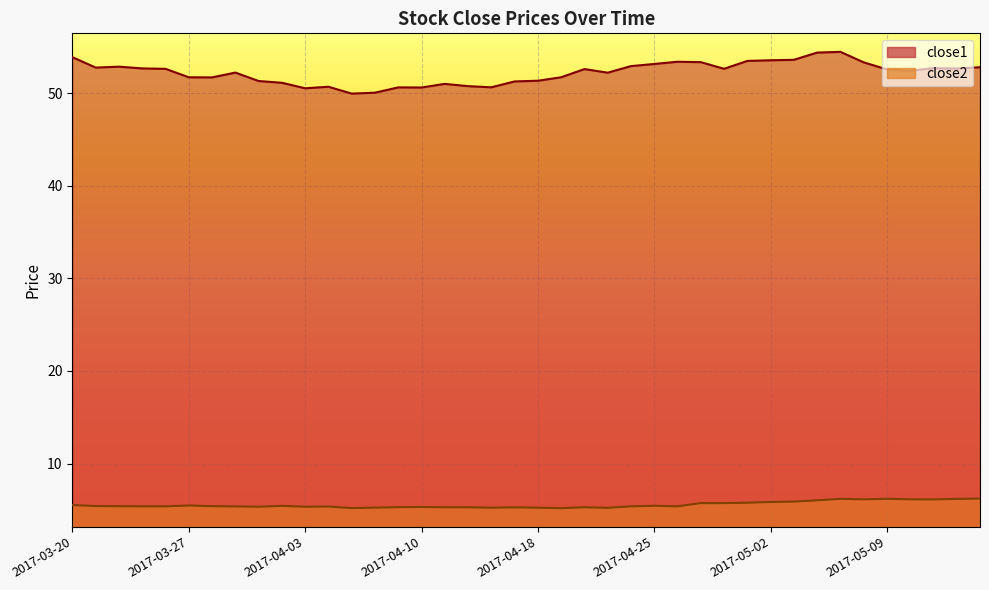

Rank the categories by close1 value from lowest to highest.

2017-04-05, 2017-04-06, 2017-04-03, 2017-04-10, 2017-04-07, 2017-04-13, 2017-04-04, 2017-04-12, 2017-04-11, 2017-03-31, 2017-04-17, 2017-03-30, 2017-04-18, 2017-03-28, 2017-03-27, 2017-04-19, 2017-04-21, 2017-03-29, 2017-05-10, 2017-05-09, 2017-04-20, 2017-03-24, 2017-04-28, 2017-05-12, 2017-03-23, 2017-05-11, 2017-03-21, 2017-05-15, 2017-03-22, 2017-04-24, 2017-04-25, 2017-05-08, 2017-04-27, 2017-04-26, 2017-05-01, 2017-05-02, 2017-05-03, 2017-03-20, 2017-05-04, 2017-05-05